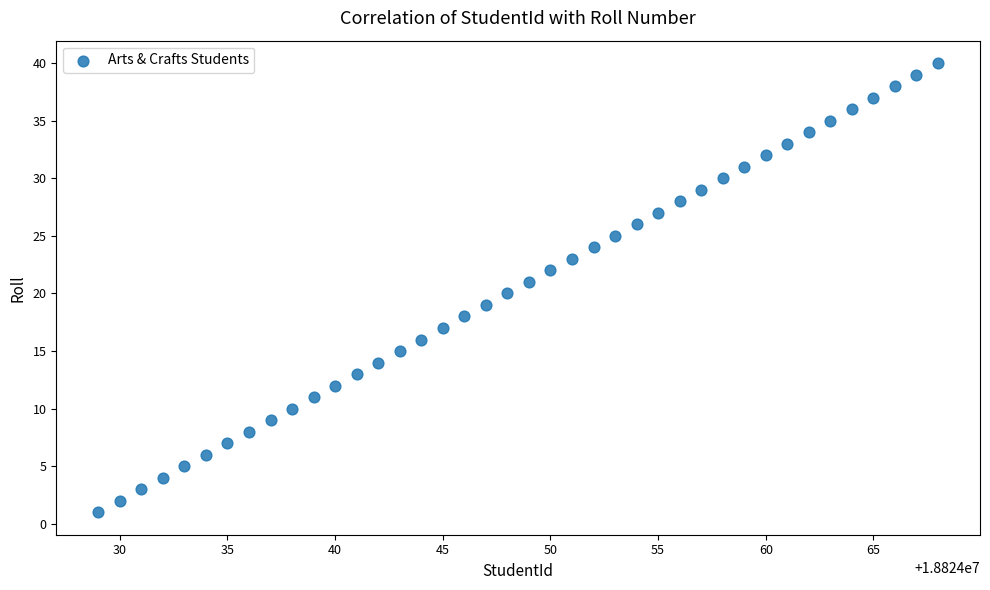

What is the range of X values (max minus min)?

39